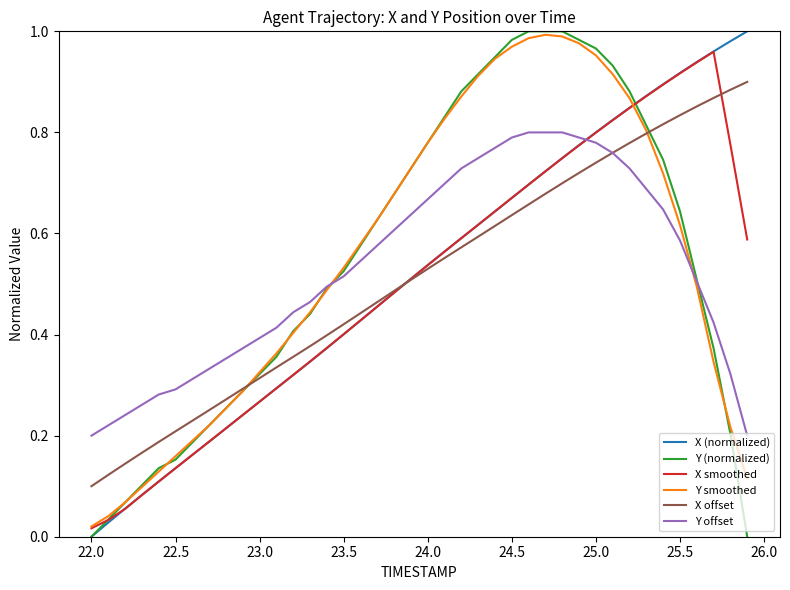

How many intersections are there between X smoothed and Y offset?

1